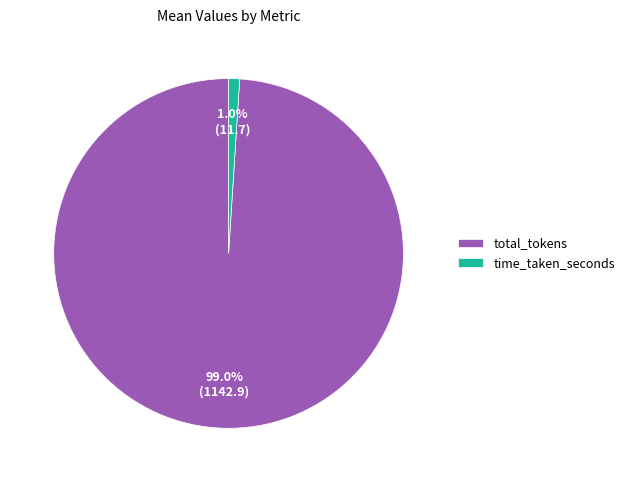

True or false: total_tokens accounts for 99% of the total.

True